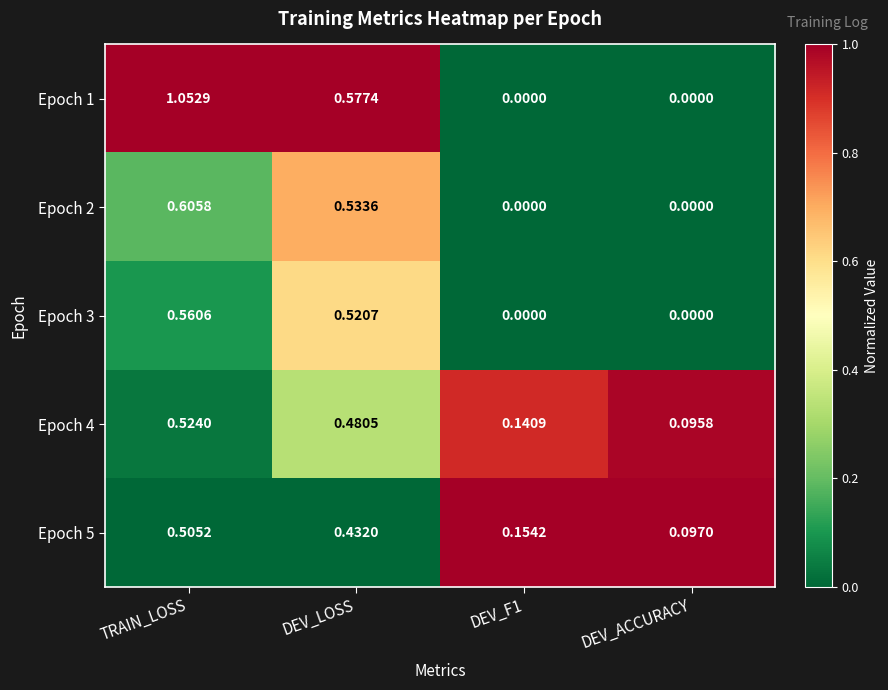

At which label does Epoch 2 reach its peak?

TRAIN_LOSS